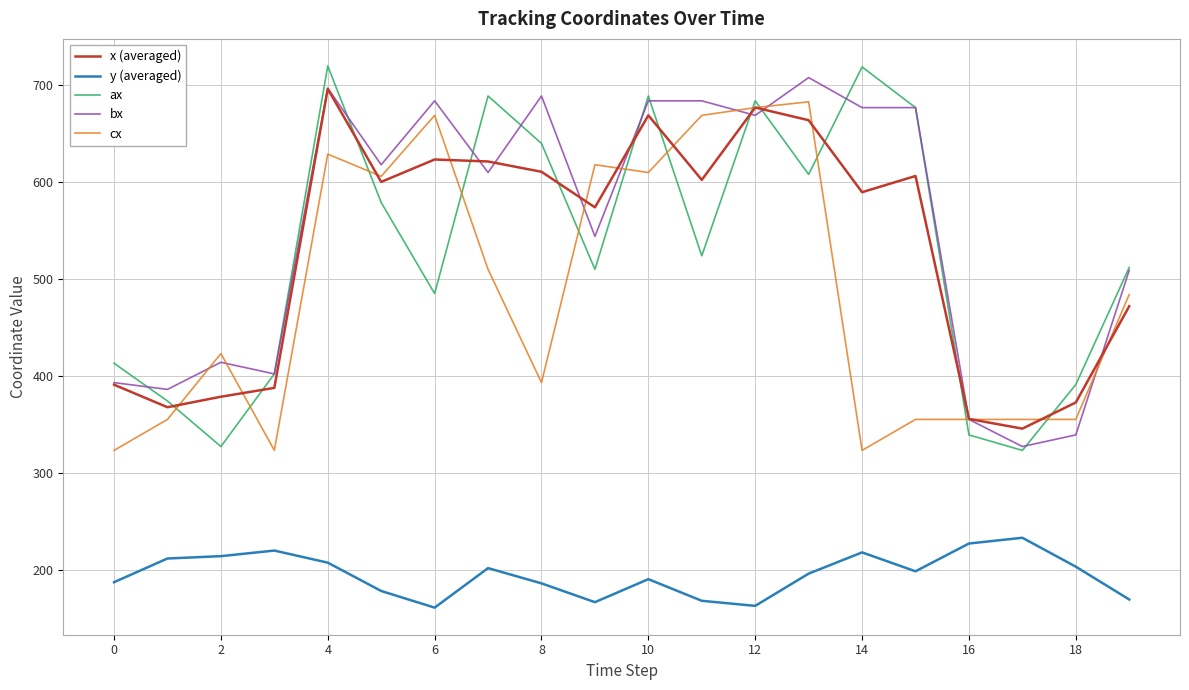

At how many categories does at least one series exceed 582?

12